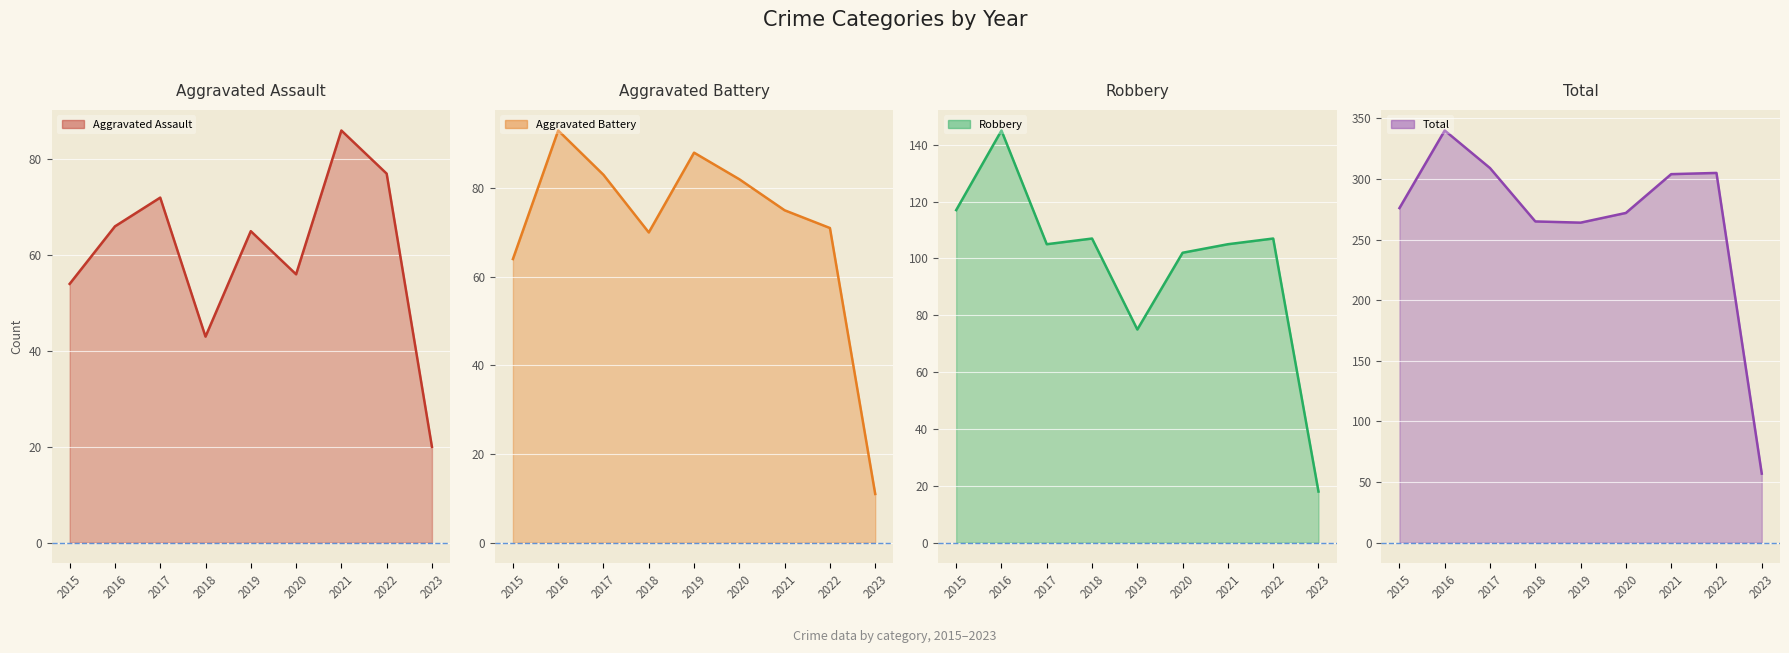

What are all the series names shown in the legend?

Aggravated Assault, Aggravated Battery, Robbery, Total